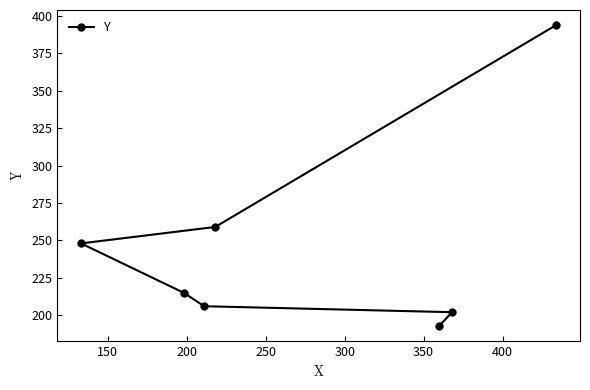

What is the value of the 3rd point from the left?

206